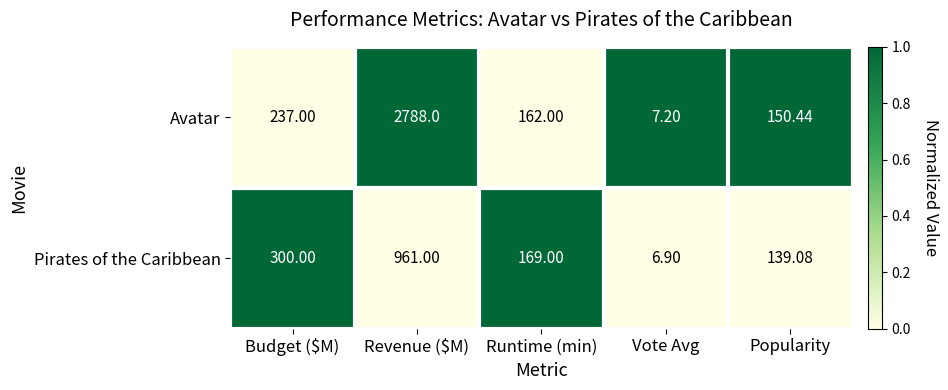

How many data points does each series have?

5